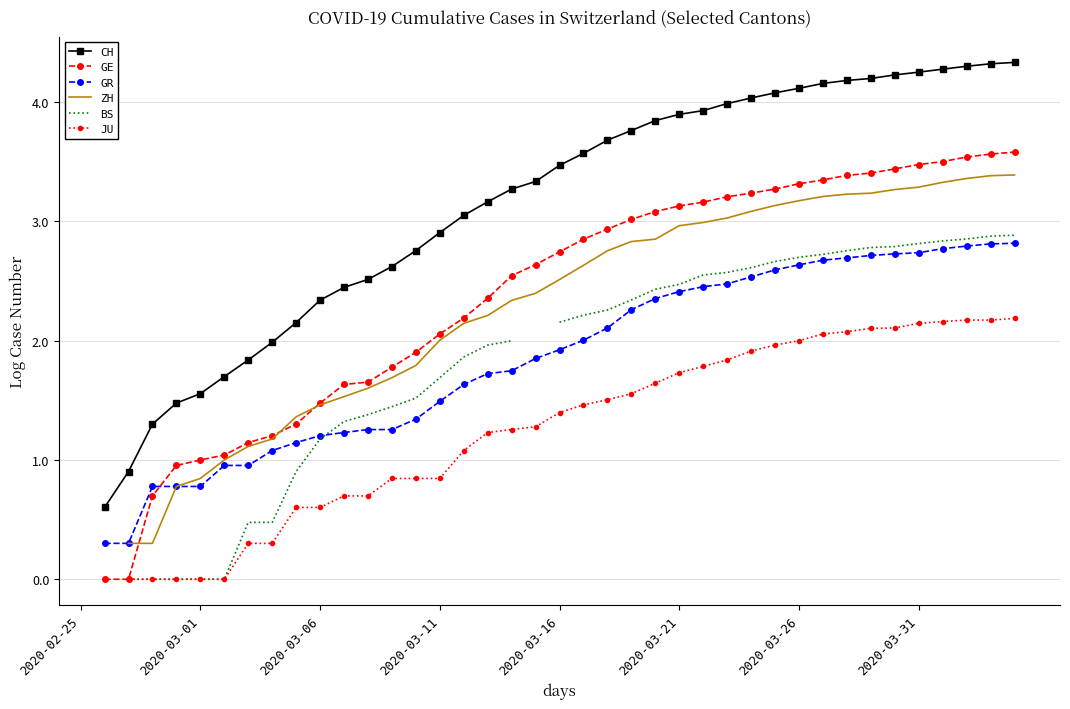

Is this an area chart (filled region under the line)?

No